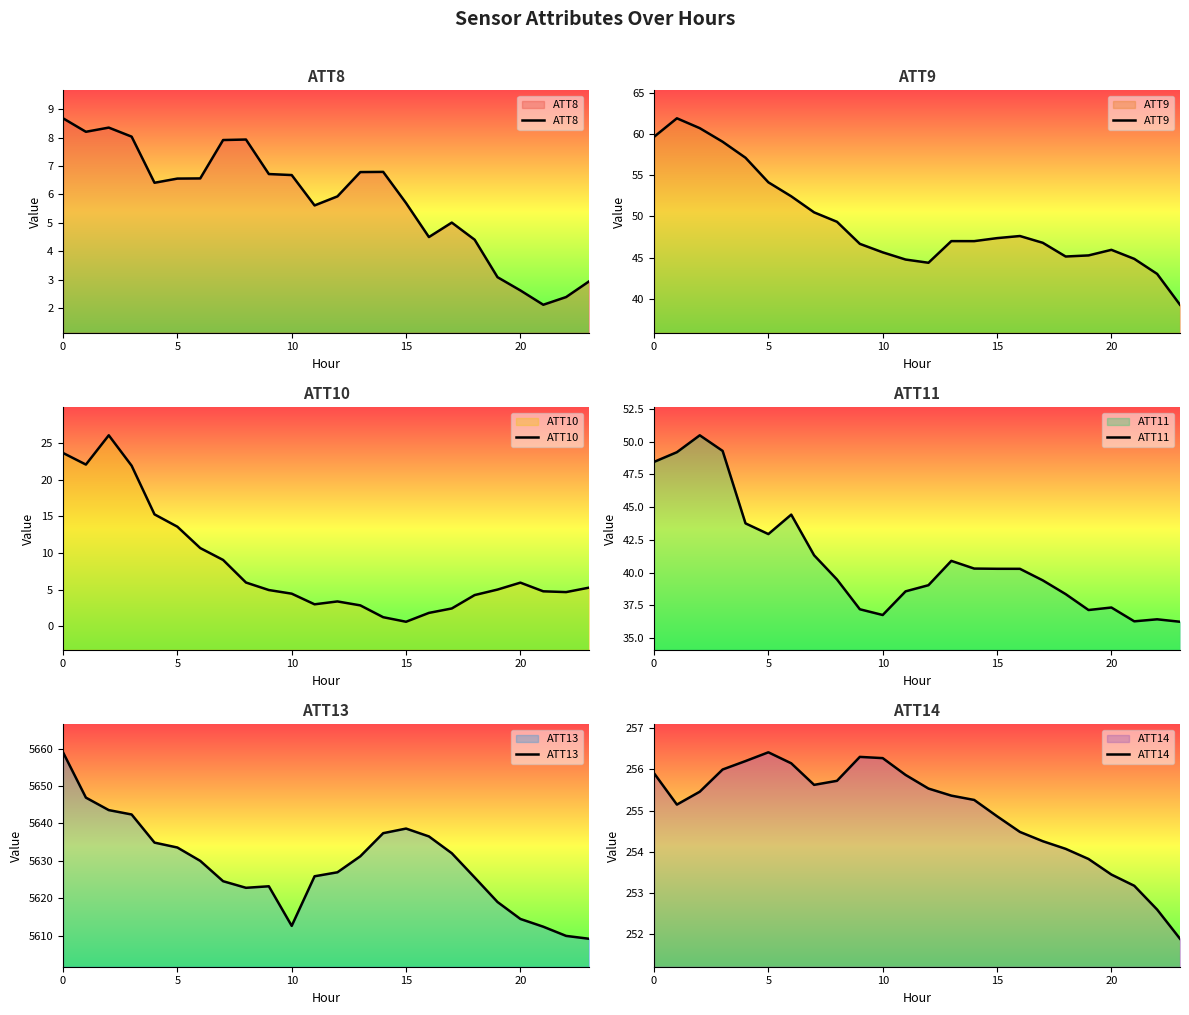

How many distinct data groups are displayed?

6